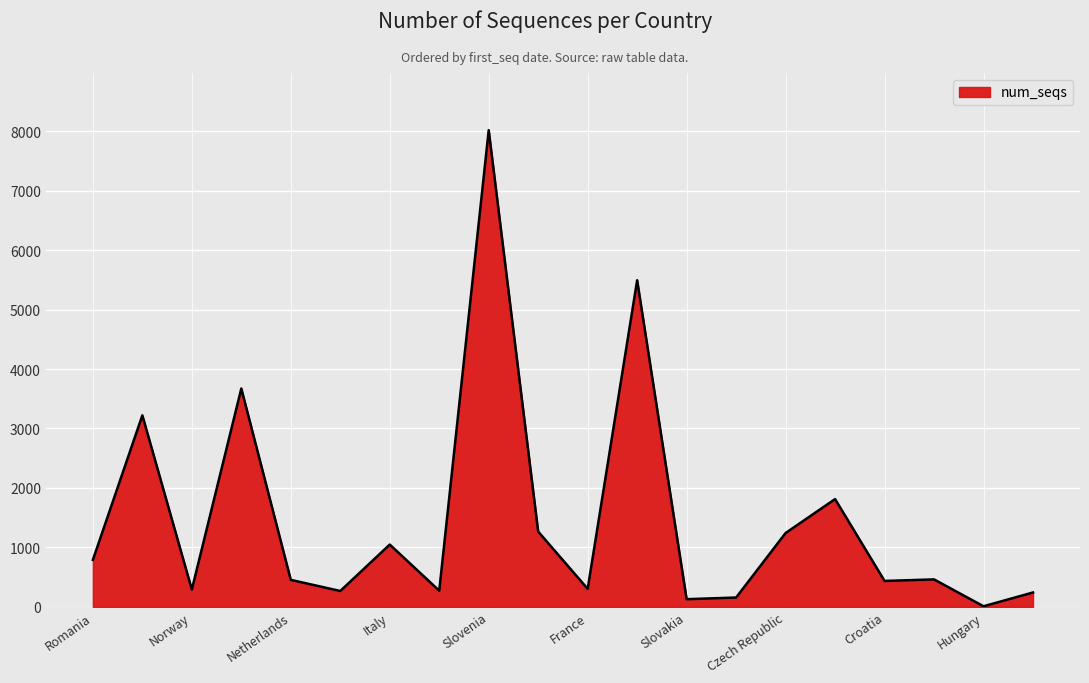

What is the difference between the maximum and minimum values?

8009